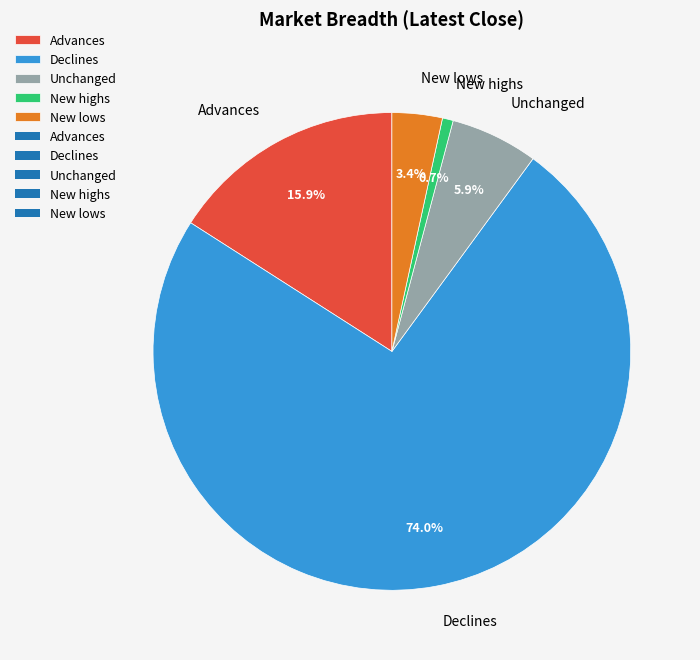

Count the number of slices in the pie.

5